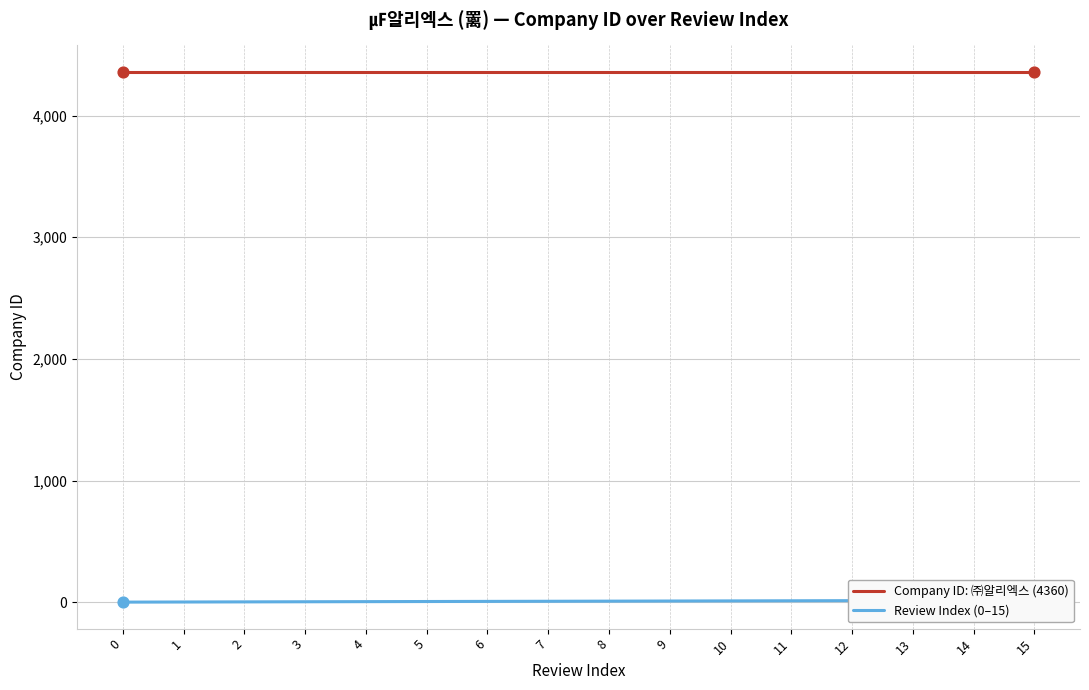

What are all the series names shown in the legend?

Company ID: ㈜알리엑스 (4360), Review Index (0–15)